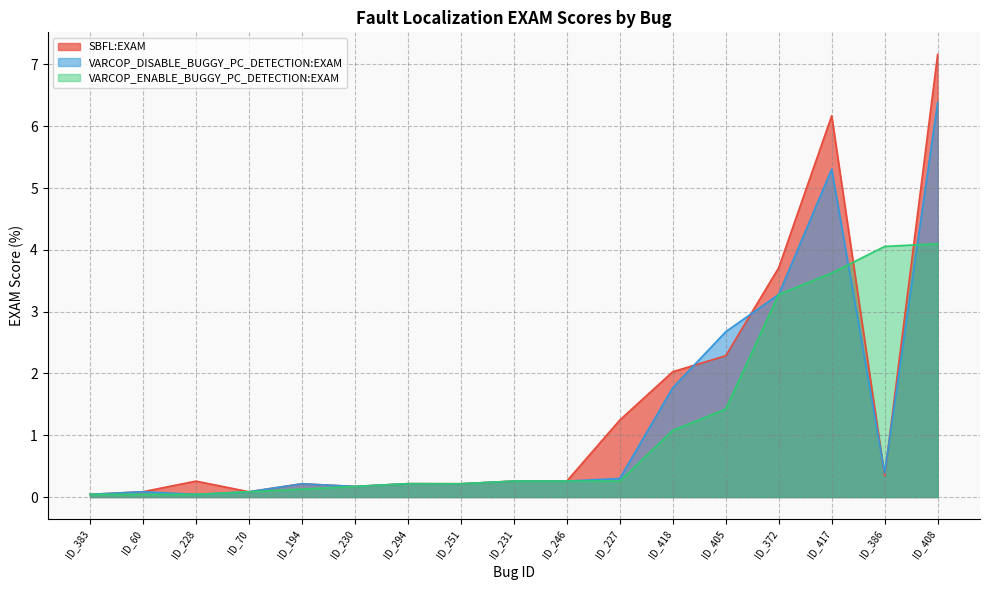

True or false: VARCOP_ENABLE_BUGGY_PC_DETECTION:EXAM has a value of 0.3 at ID_231.

False